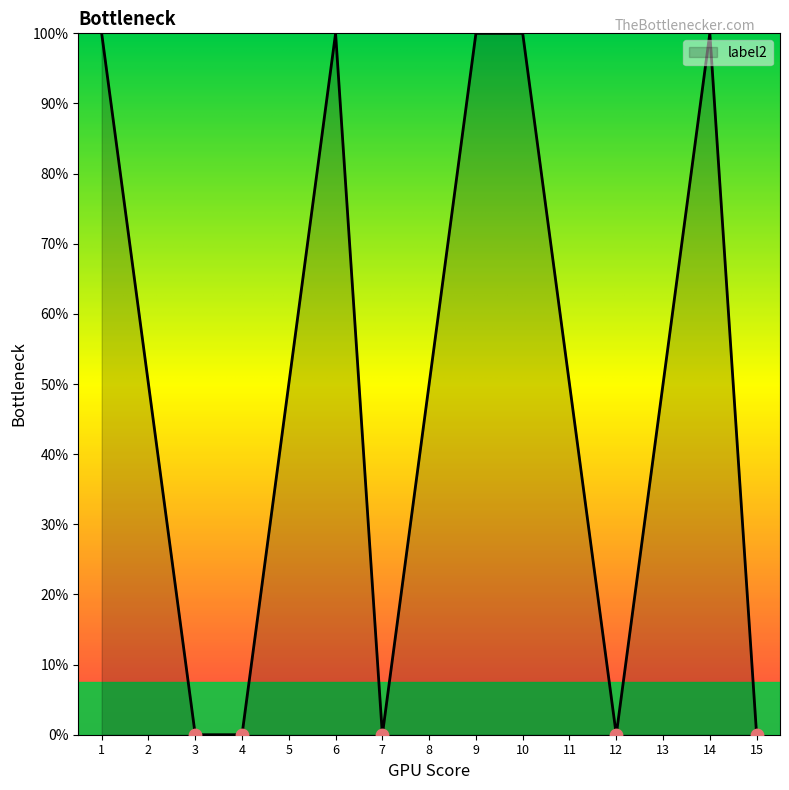

Approximately how many times larger is the value at 10 compared to 13?

2.0